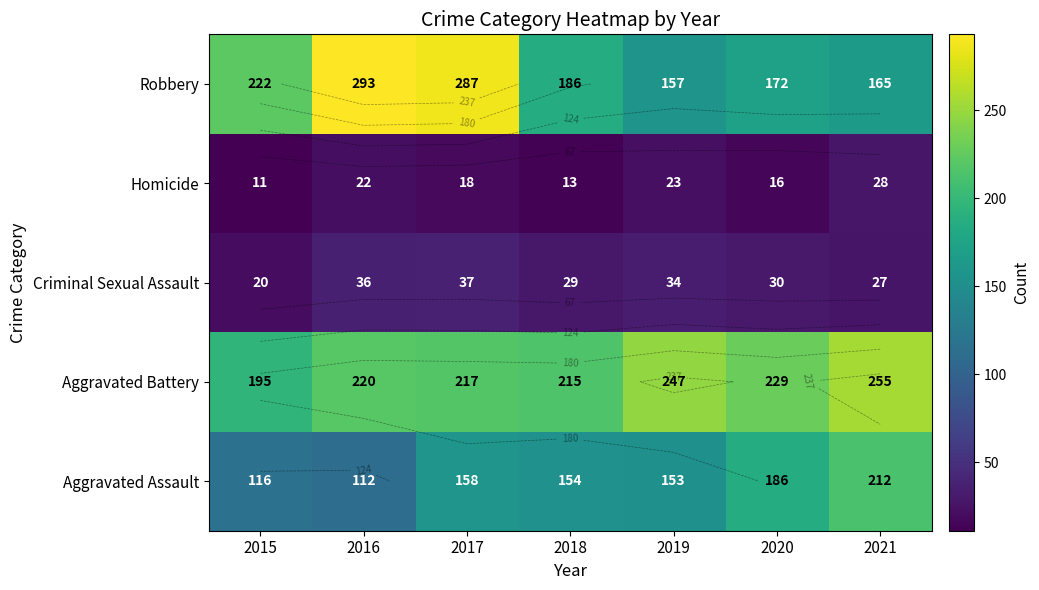

At how many categories does at least one series exceed 113?

7